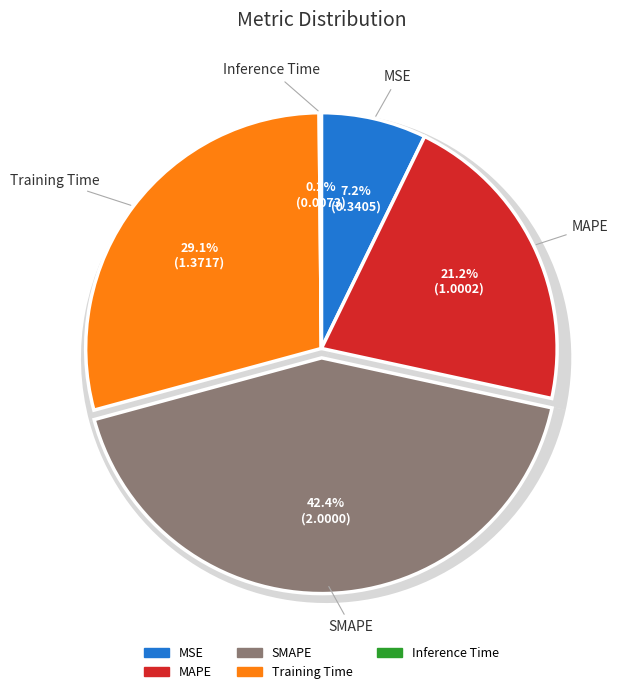

True or false: Inference Time accounts for 8% of the total.

False